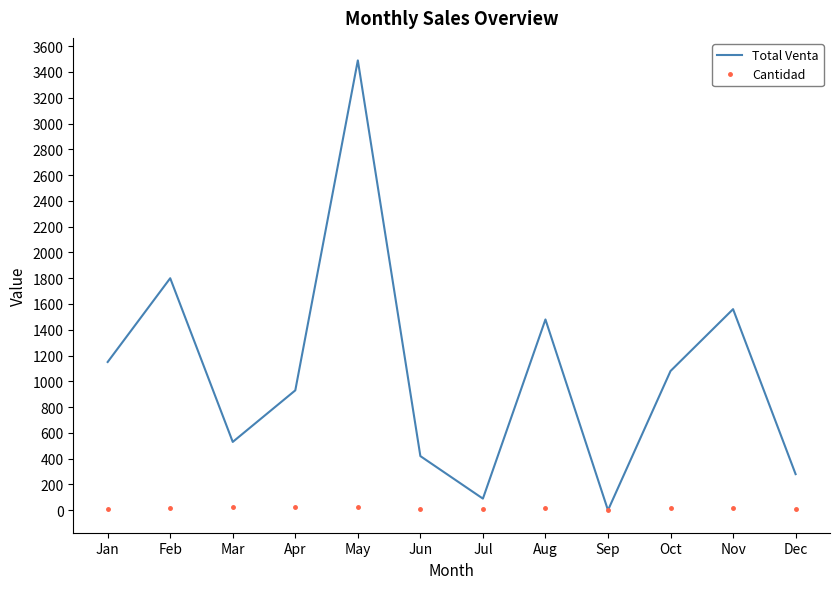

What is the difference between the Total Venta values at Aug and May?

2010